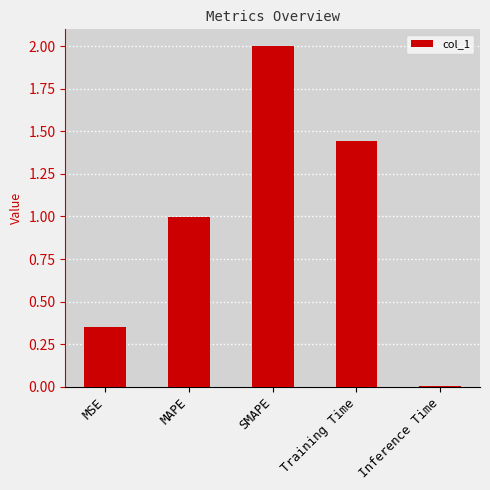

How many bars are there in total?

5